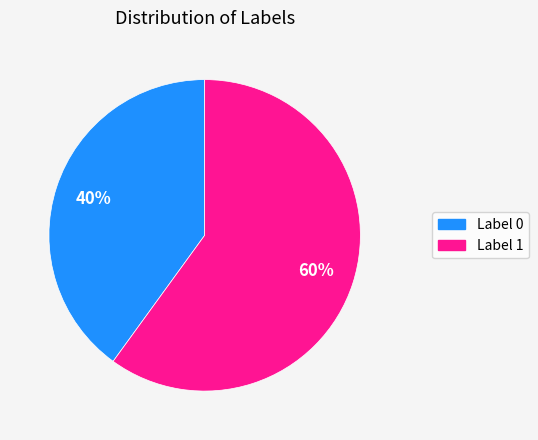

To the nearest percent, what is the average slice percentage?

50%